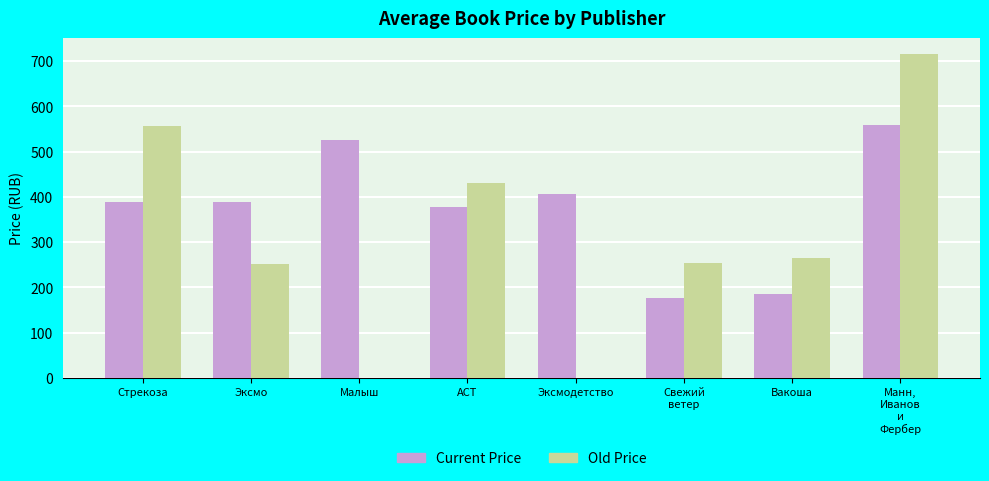

Are the bars horizontal?

No